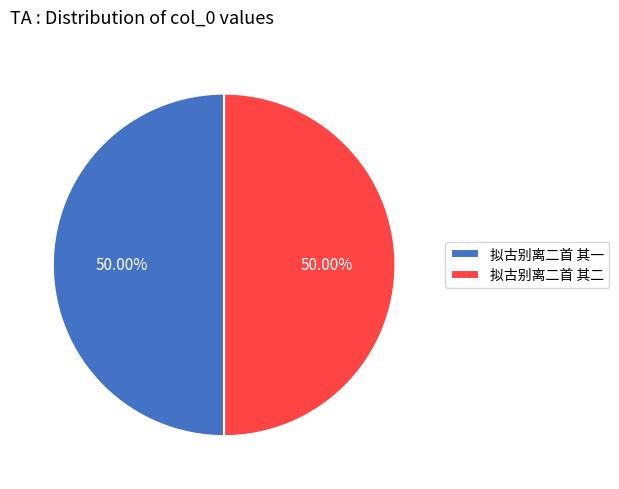

What is the ratio of the value at 拟古别离二首 其二 to the value at 拟古别离二首 其一?

1.0